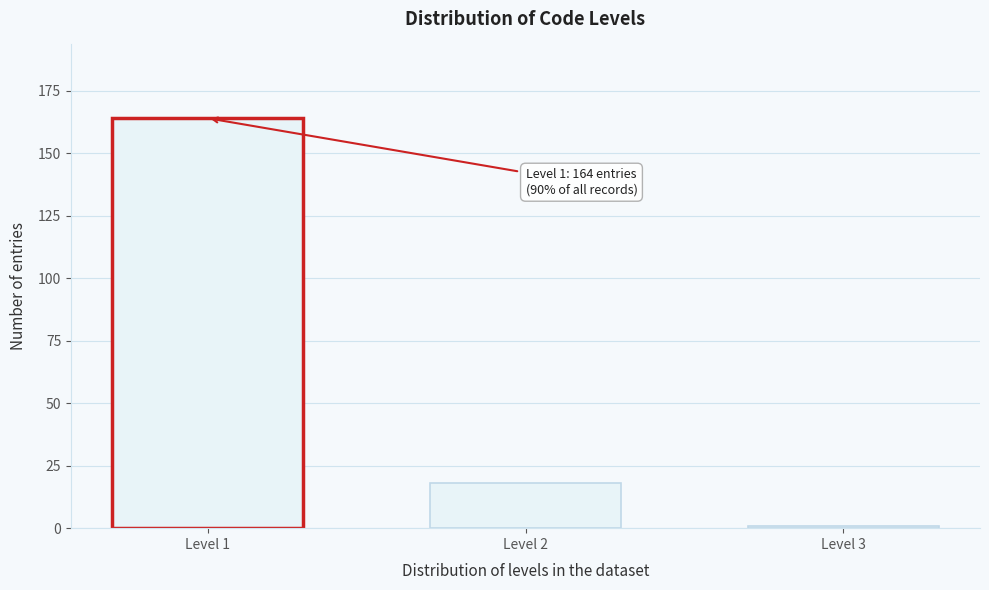

Reading left to right, transcribe all the data shown in this chart.

164	18	1